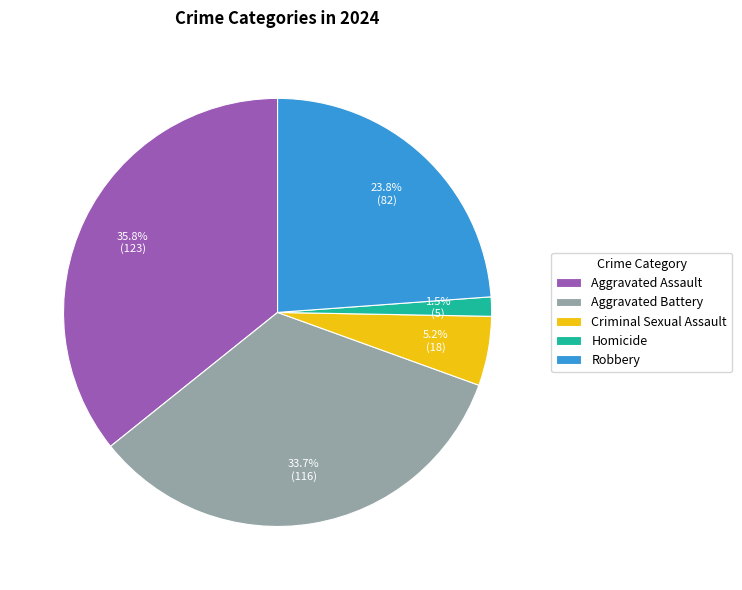

What percentage is the Aggravated Assault slice, to the nearest percent?

36%